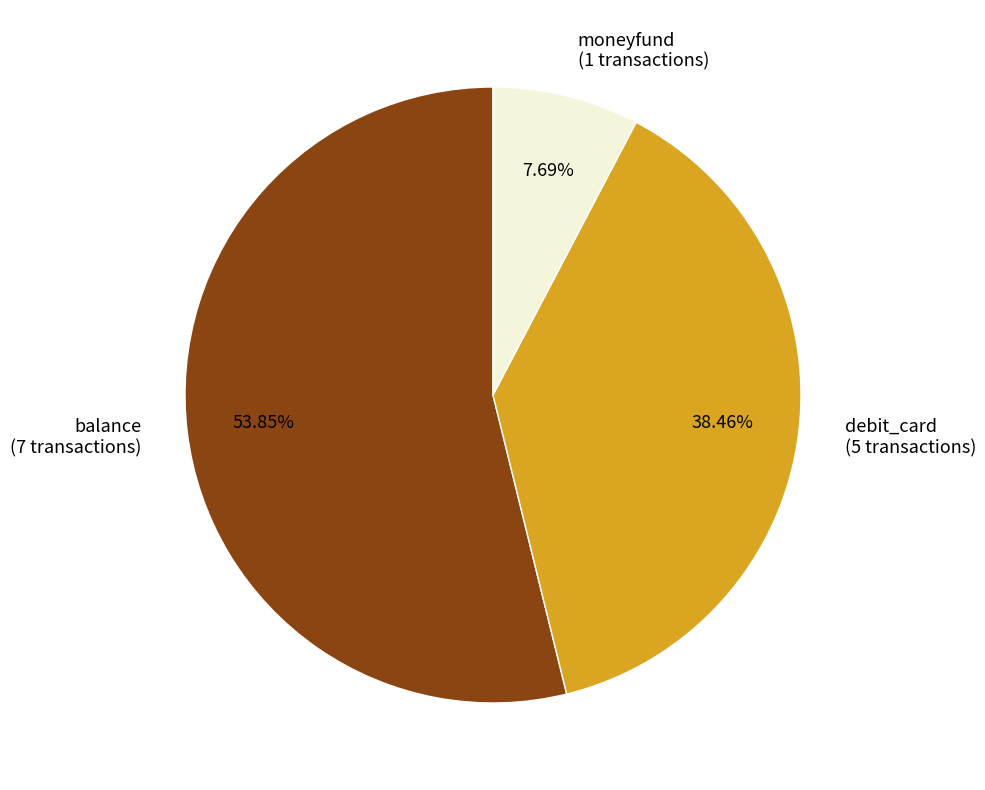

To the nearest percent, what is the difference between the largest and smallest slice percentages?

46%